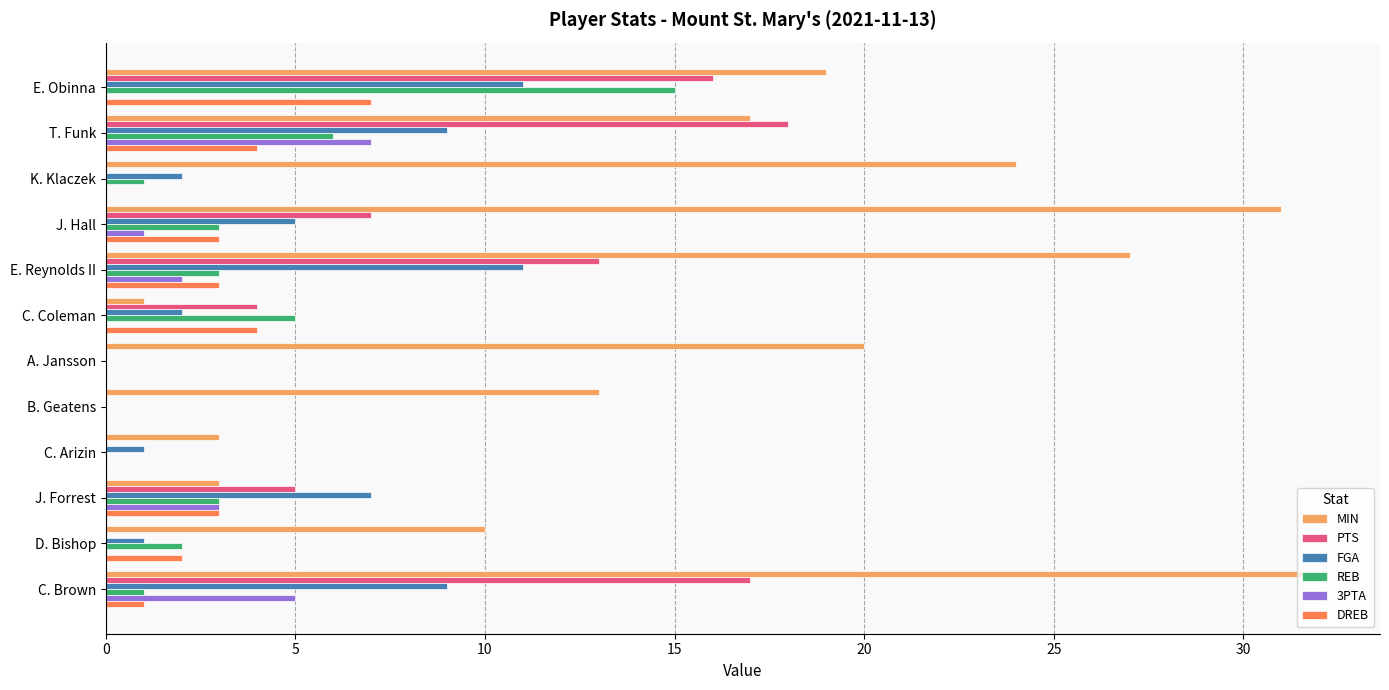

Which series has the widest spread of values?

MIN